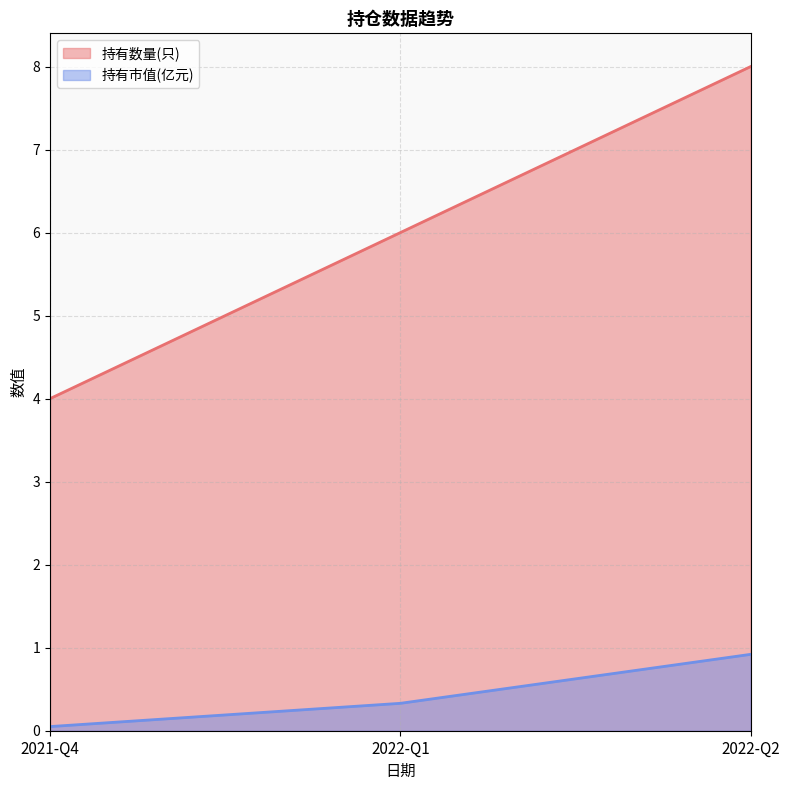

Is it true that 持有市值(亿元) equals 0.9 at 2022-Q2?

True